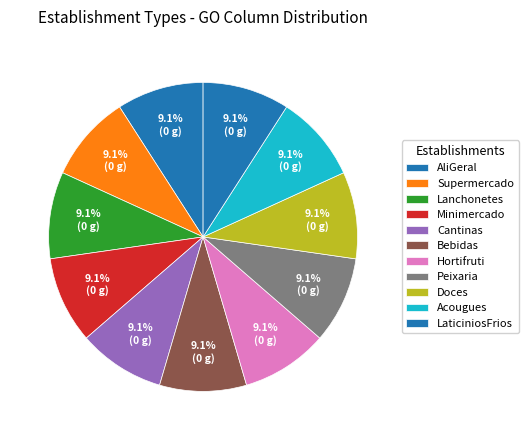

To the nearest percent, what portion does Doces represent?

9%